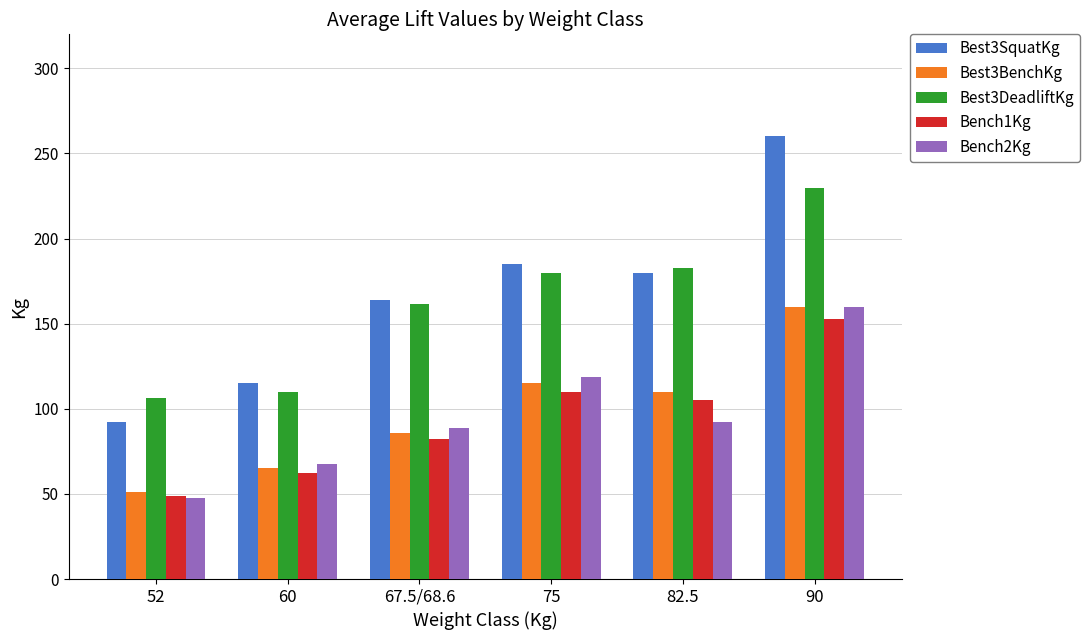

At which category does the chart reach its minimum across all series?

52